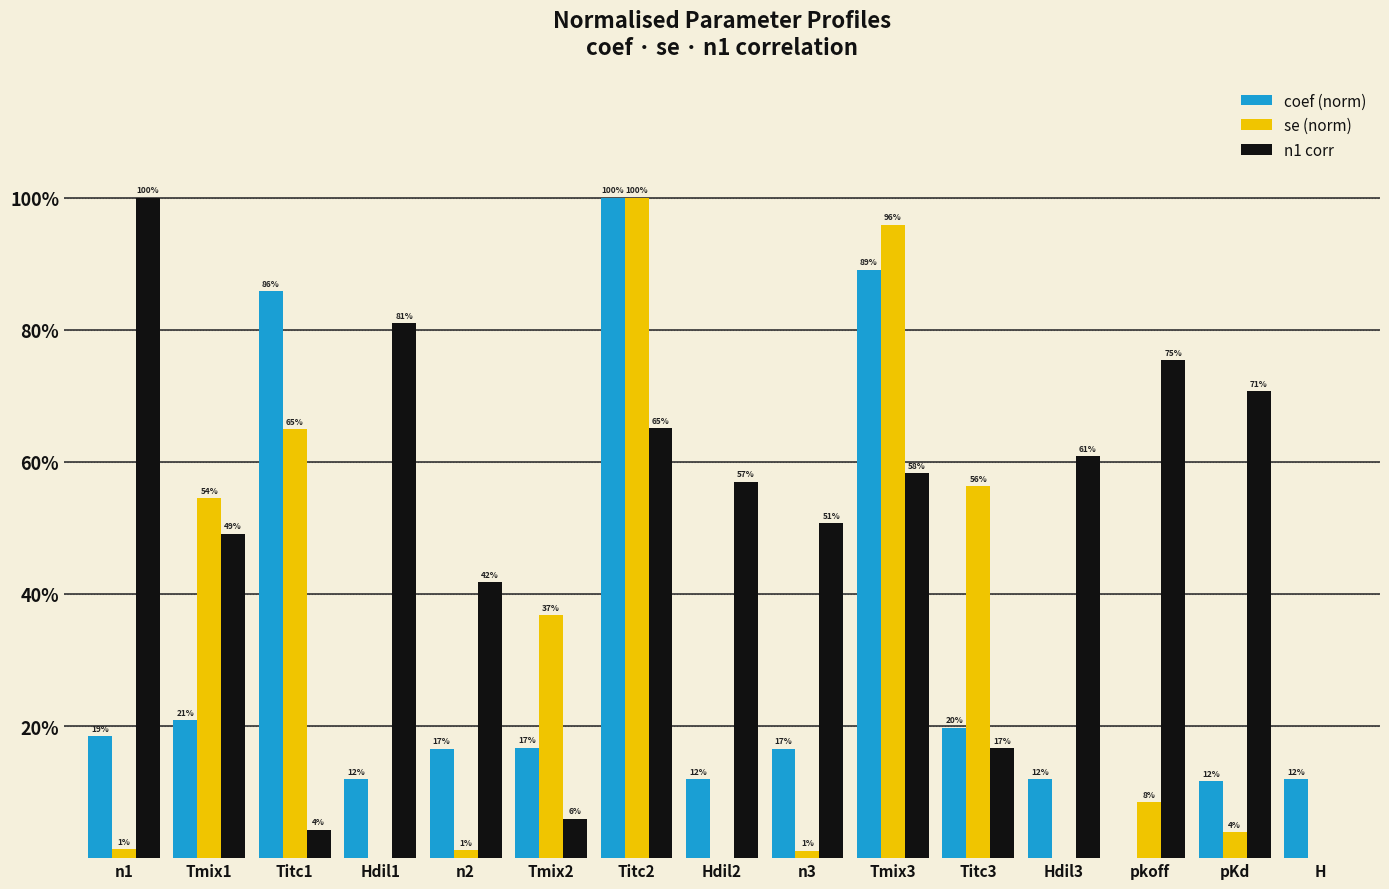

What are all the series names shown in the legend?

coef (norm), se (norm), n1 corr